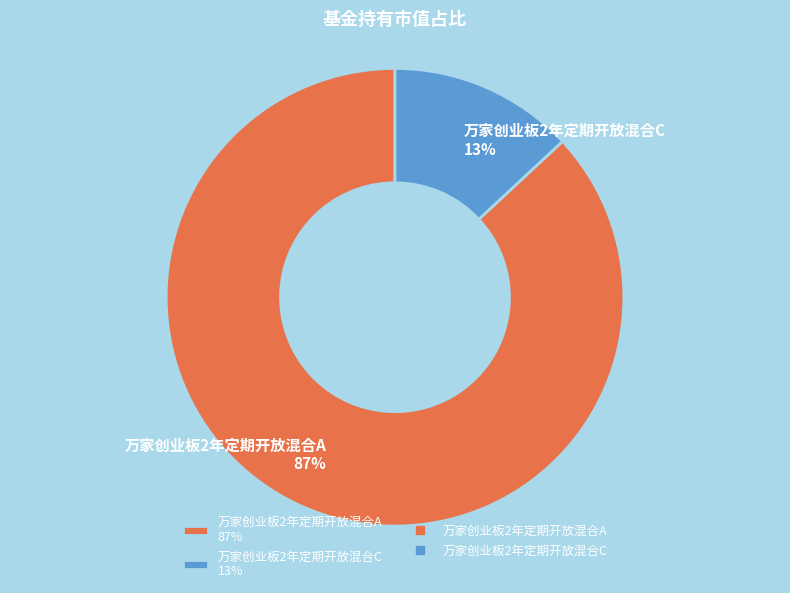

To the nearest percent, what percentage of the pie is 万家创业板2年定期开放混合C?

13%